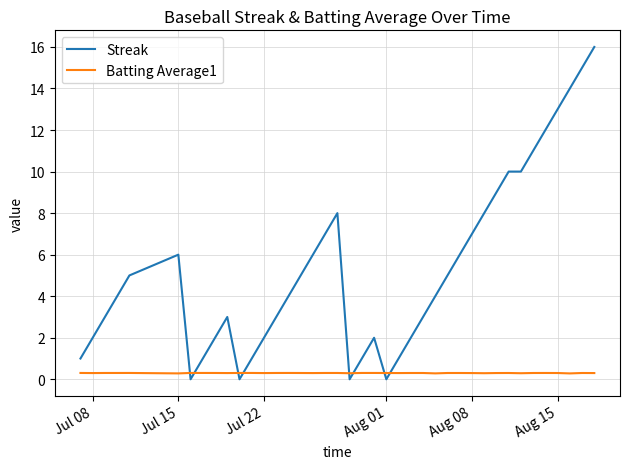

What is the difference between the maximum and minimum values in the Streak series?

16.0